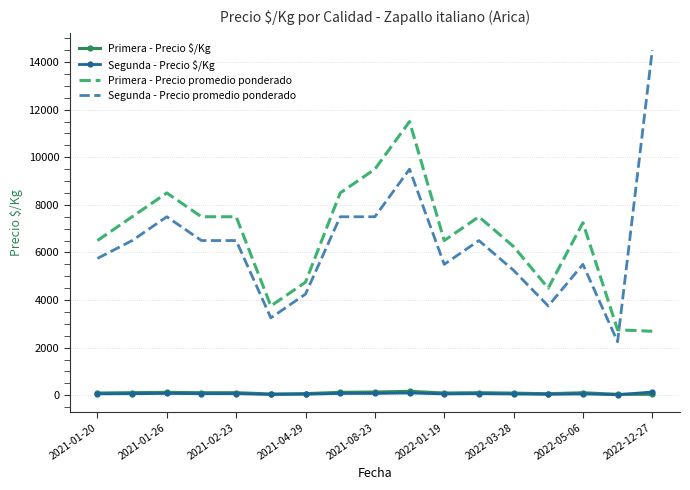

What is the greatest value displayed?

14500